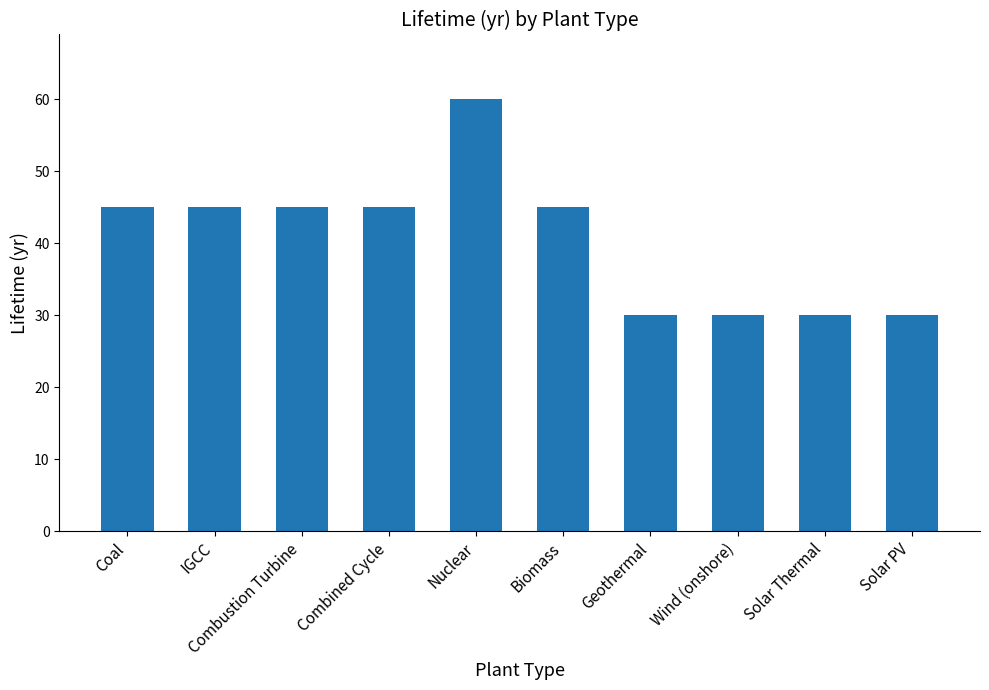

How many bars are there in total?

10